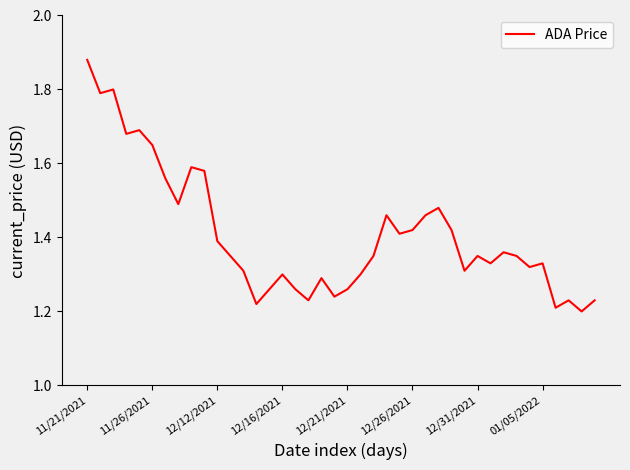

What is the difference between the maximum and minimum values?

0.7